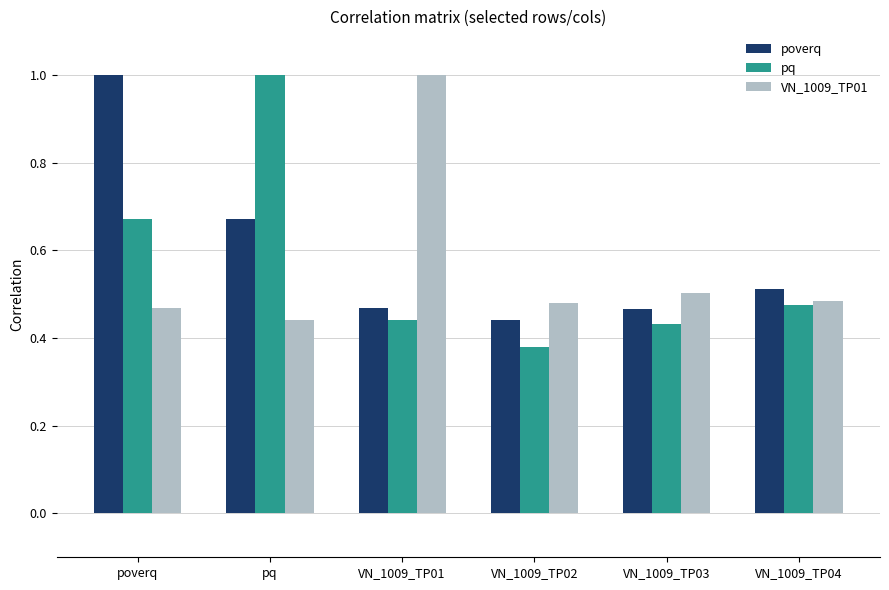

Rank the series at pq from lowest to highest value.

VN_1009_TP01, poverq, pq